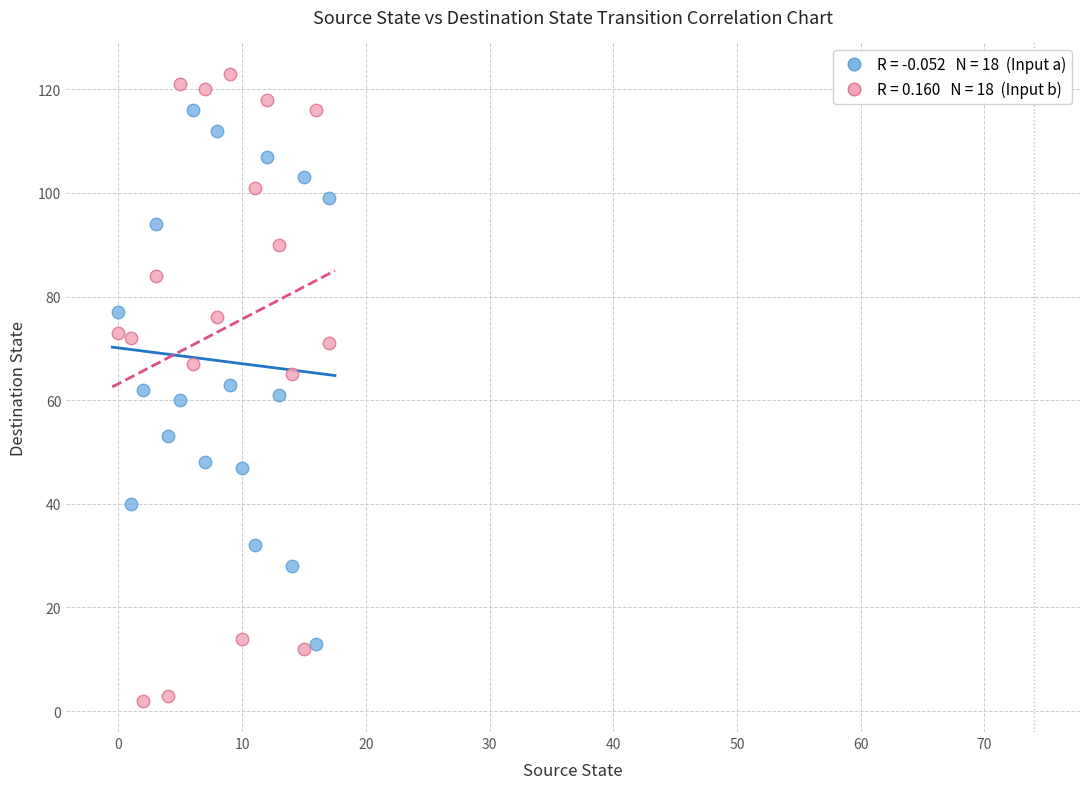

Across all data points, what is the range of Y values (max minus min)?

121